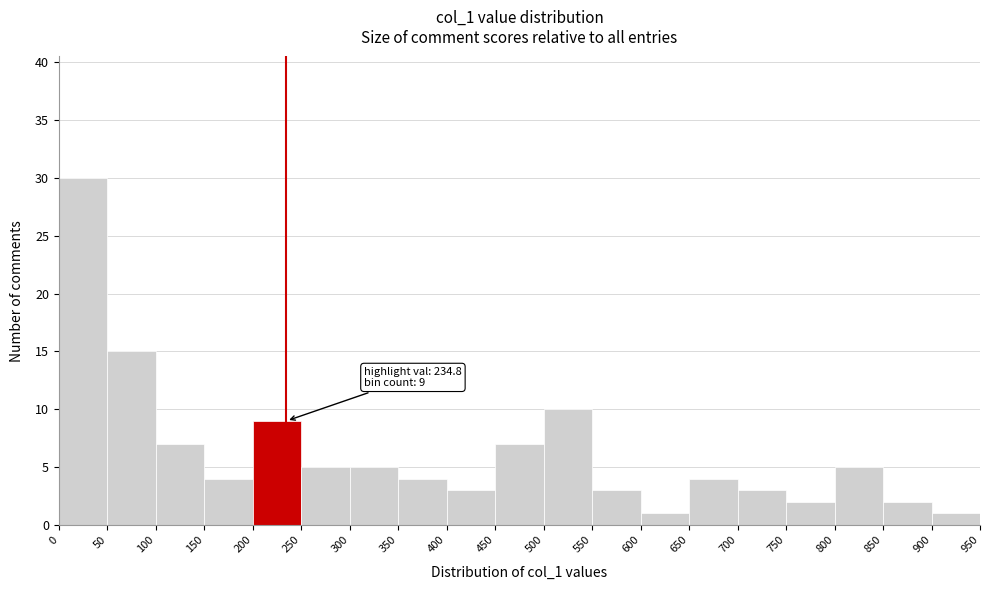

Which range on the x-axis has the tallest bar?

0 to 50